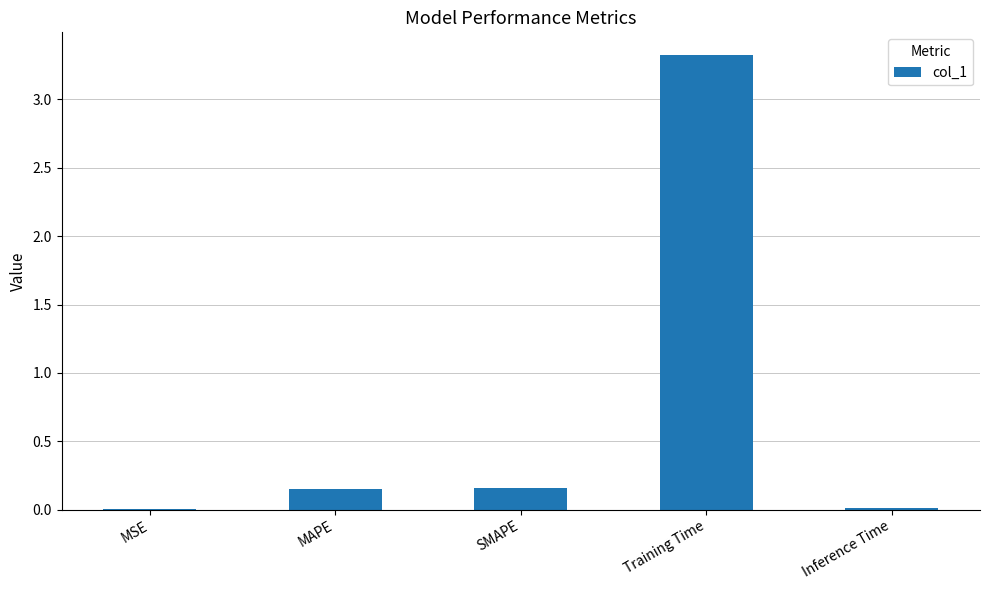

How many distinct data groups are displayed?

1